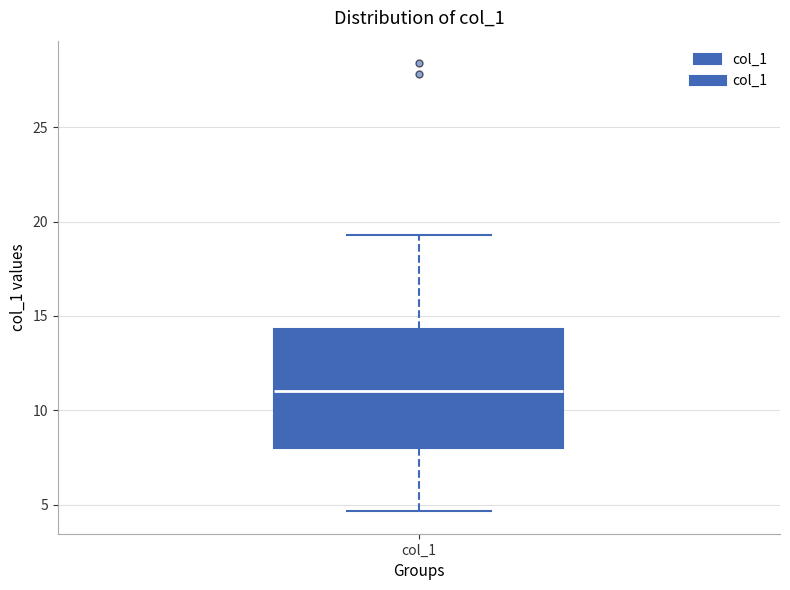

Transcribe this box plot: give where the median line is, the range the box spans, and where the two whiskers end, as read against the y-axis. The values are not printed on the chart, so give them approximately, as read against the axis.

median 11.0, box 8.0 to 14.5, whiskers 4.5 to 19.5